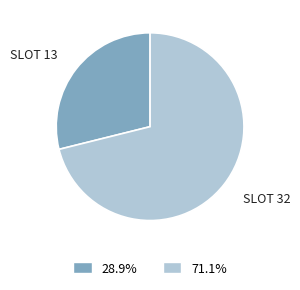

Rank the categories by value from lowest to highest.

Slot 13, Slot 32